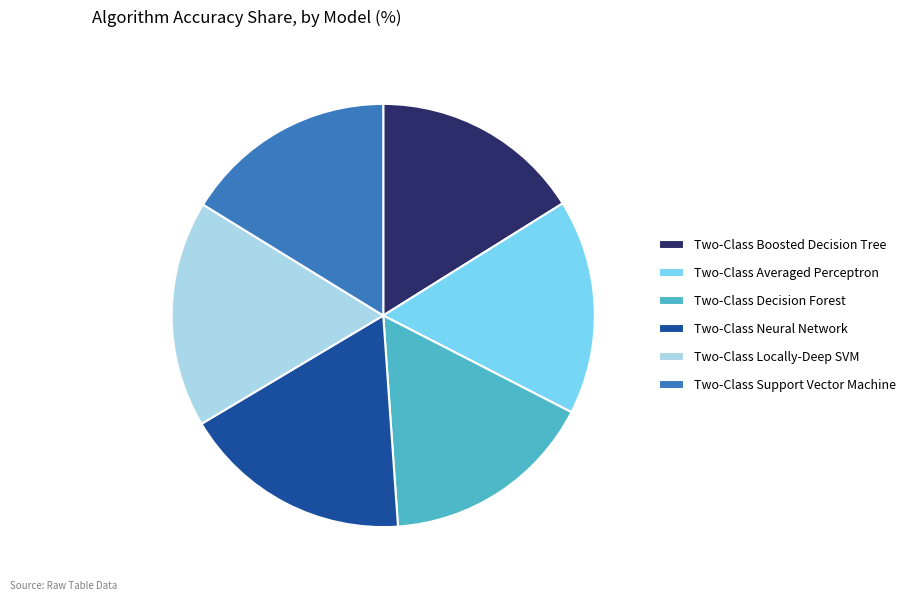

Is the sum of Two-Class Locally-Deep SVM and Two-Class Boosted Decision Tree greater than half?

No